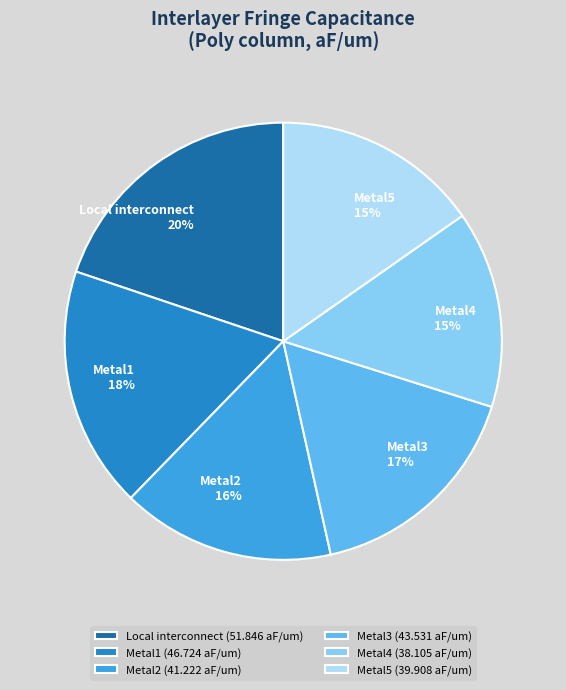

Which category has the biggest portion of the pie?

Local interconnect